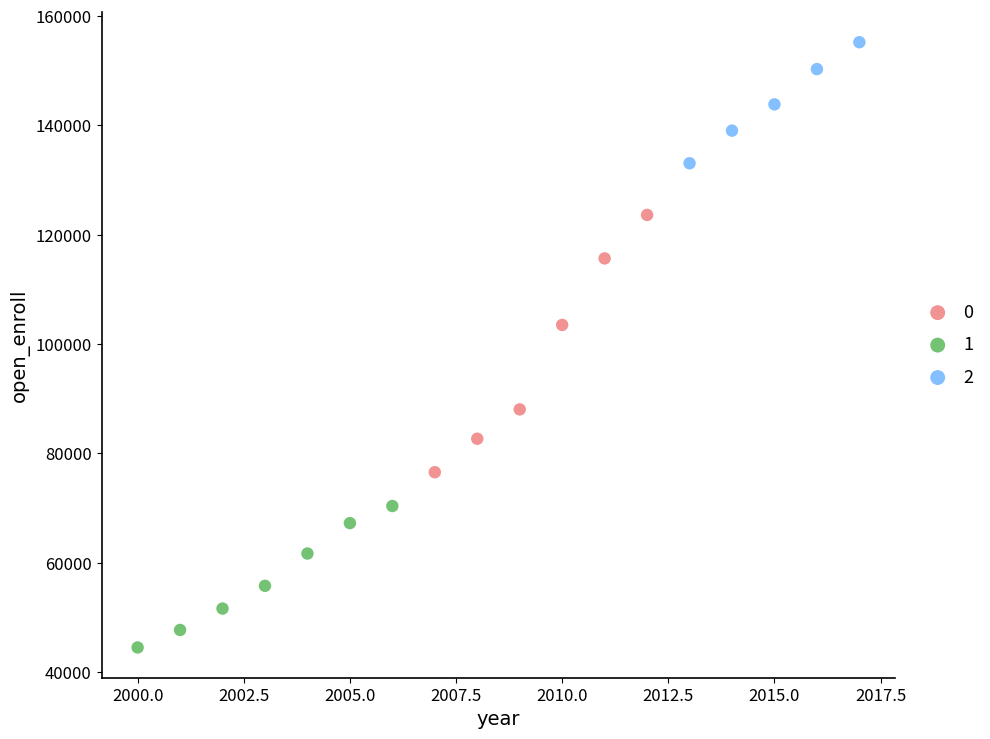

What are all the series names shown in the legend?

0, 1, 2